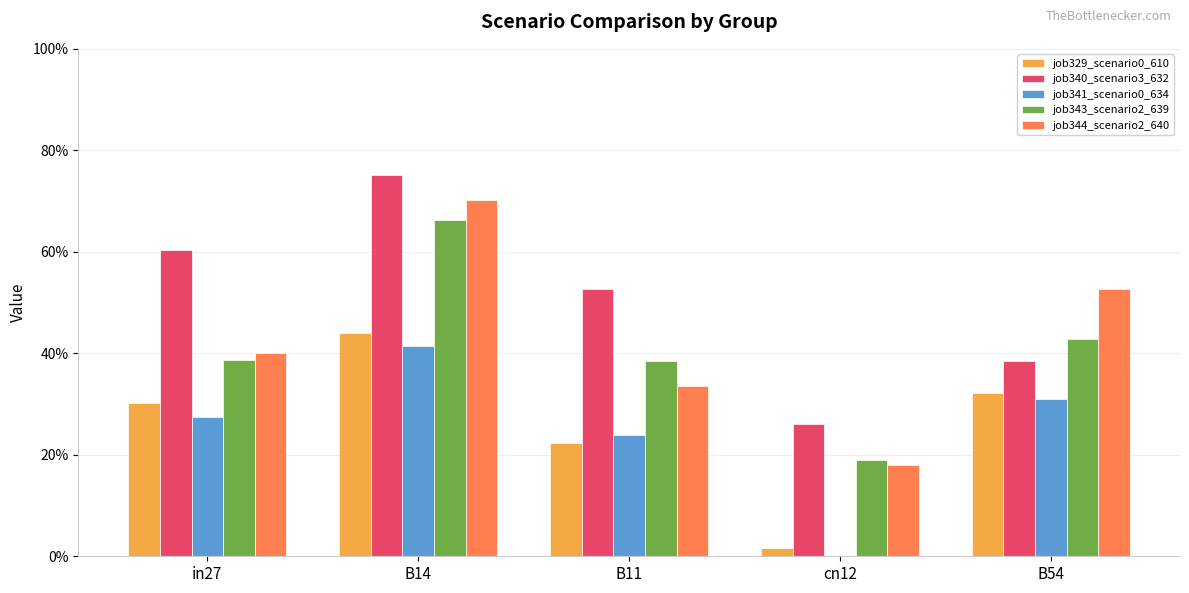

Is it true that job329_scenario0_610 equals 0.2 at in27?

False